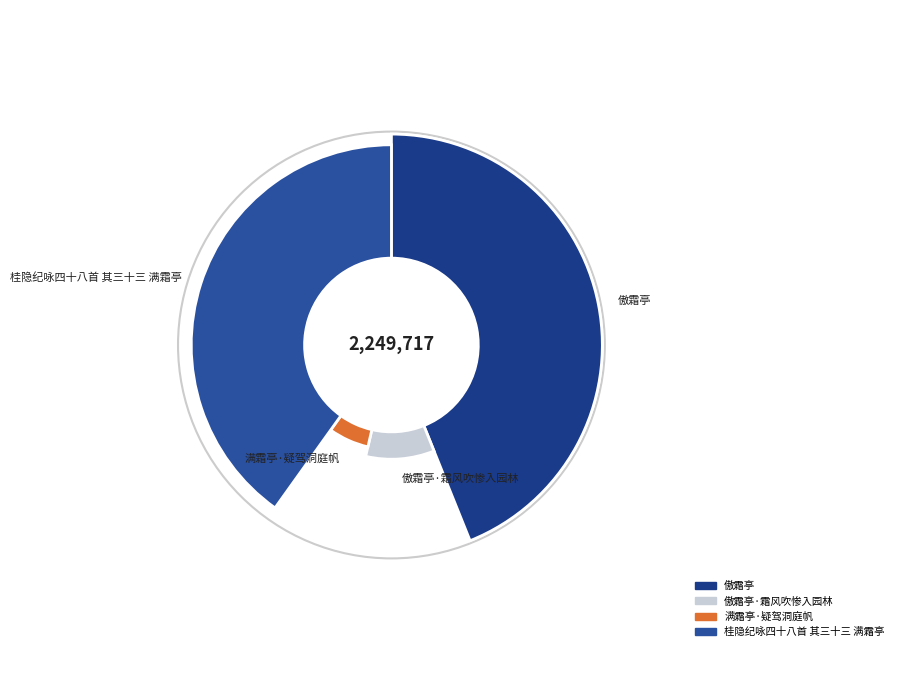

How many slices are in this pie chart?

4